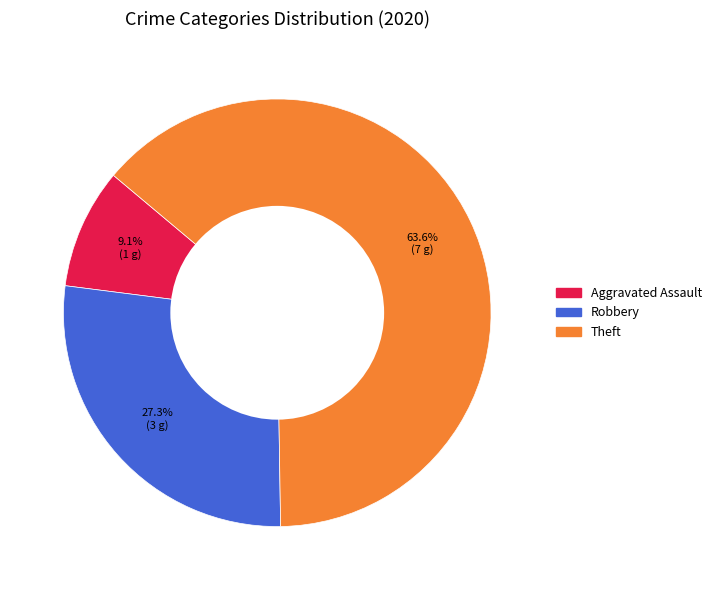

Is there any slice that represents more than half of the pie?

Yes